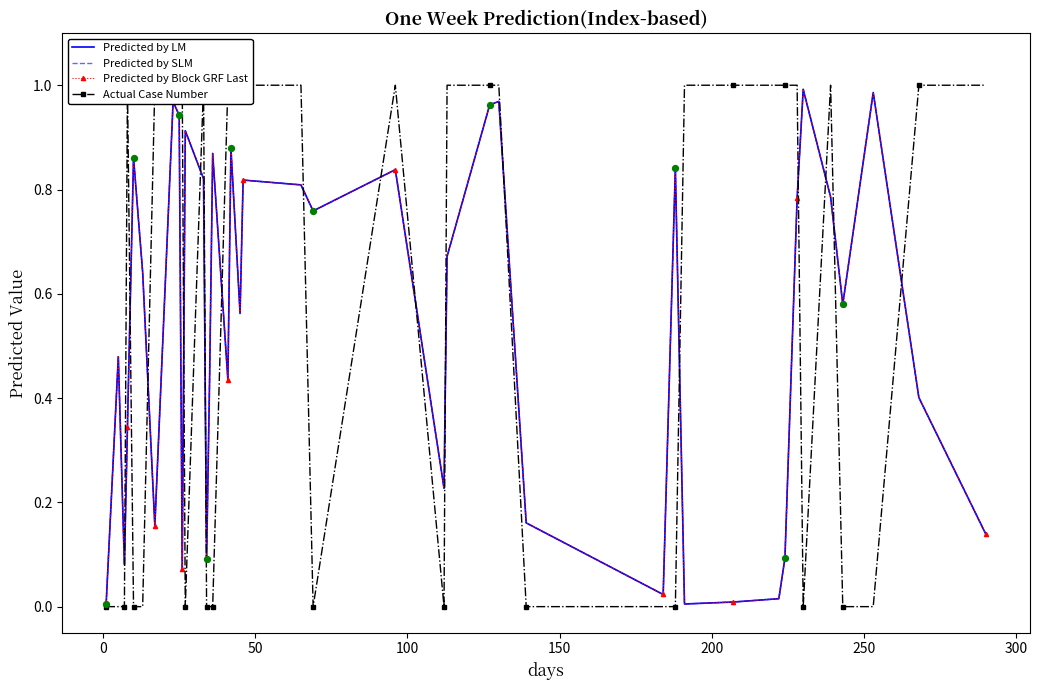

Is the value of Predicted by LM at 30 greater than the value of Actual Case Number at 24?

No